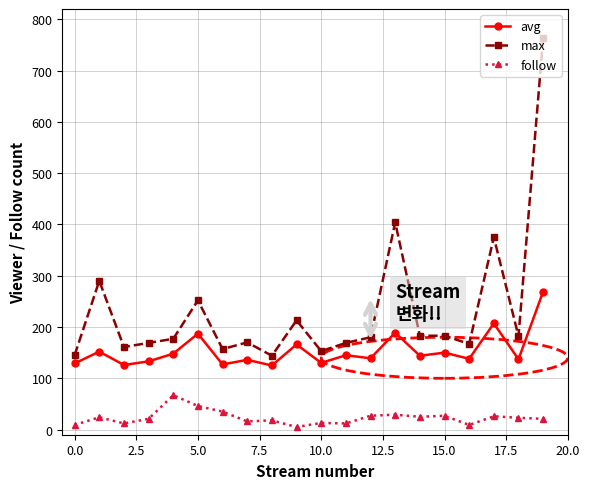

Which series has the largest range (max minus min)?

max